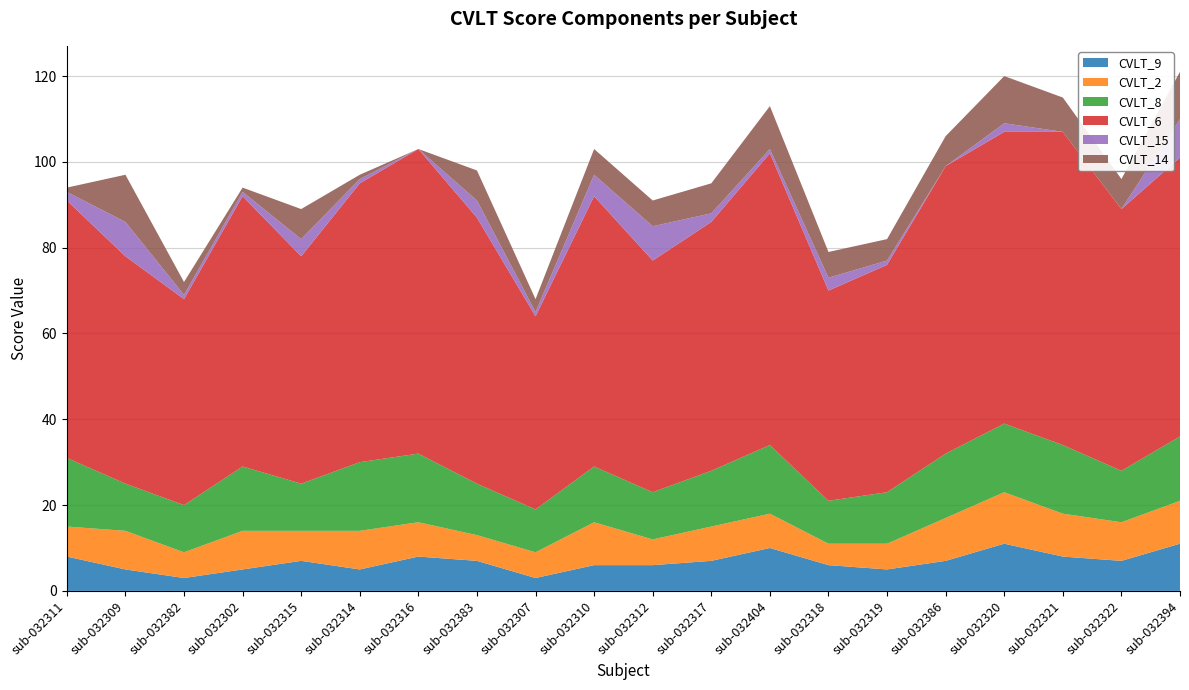

Reading right to left, extract all data points from this chart.

CVLT_9: 11	7	8	11	7	5	6	10	7	6	6	3	7	8	5	7	5	3	5	8
CVLT_2: 10	9	10	12	10	6	5	8	8	6	10	6	6	8	9	7	9	6	9	7
CVLT_8: 15	12	16	16	15	12	10	16	13	11	13	10	12	16	16	11	15	11	11	16
CVLT_6: 65	61	73	68	67	53	49	68	58	54	63	45	62	71	65	53	63	48	53	60
CVLT_15: 9	0	0	2	0	1	3	1	2	8	5	1	4	0	1	4	1	1	8	2
CVLT_14: 11	7	8	11	7	5	6	10	7	6	6	3	7	0	1	7	1	3	11	1